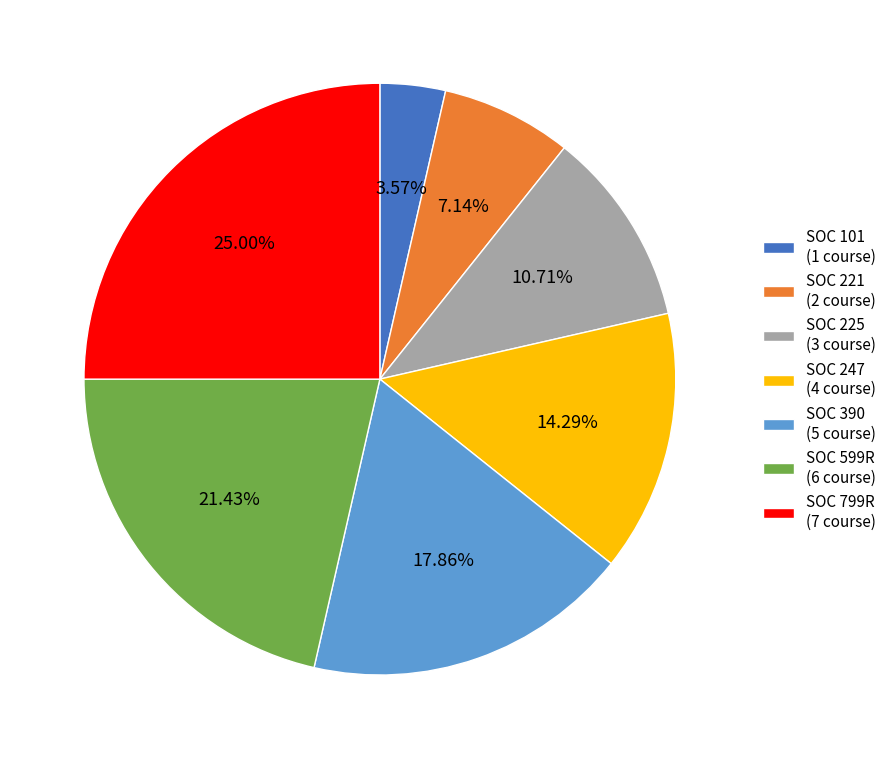

Count the number of slices in the pie.

7